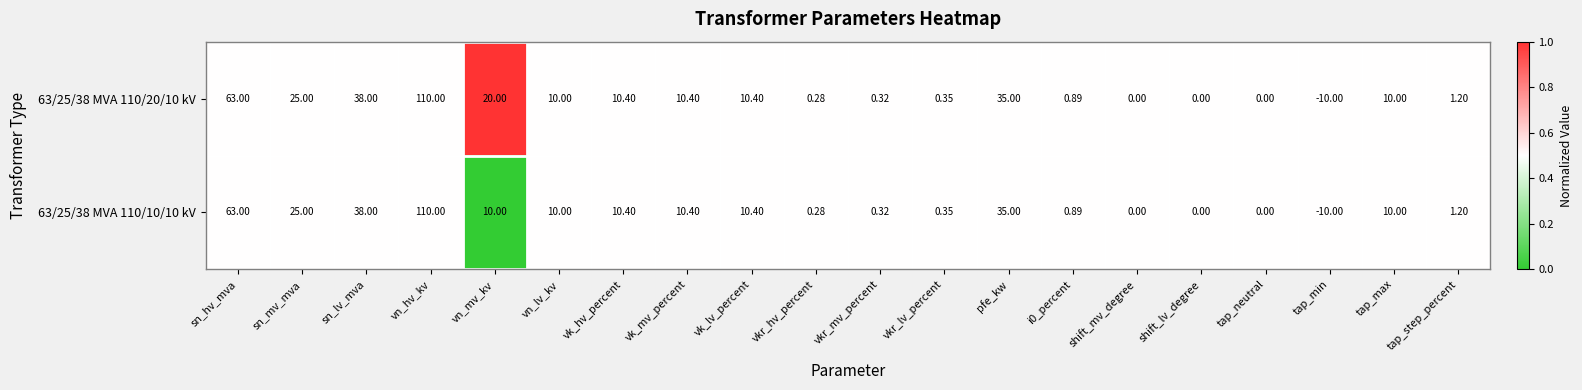

Where does the 63/25/38 MVA 110/10/10 kV series first go above 10?

sn_hv_mva